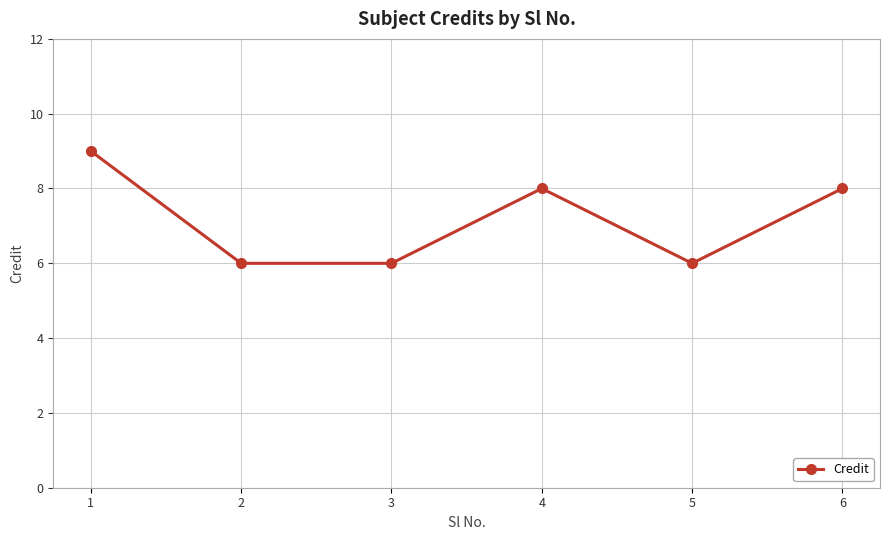

Approximately how many times larger is the value at 3 compared to 5?

1.0